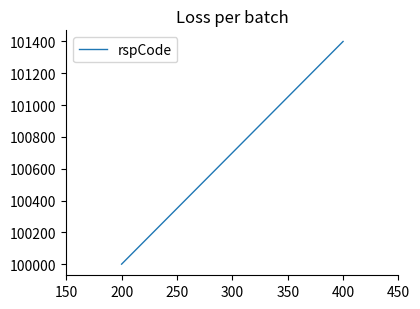

Count the values in the range 100000 to 101400.

3